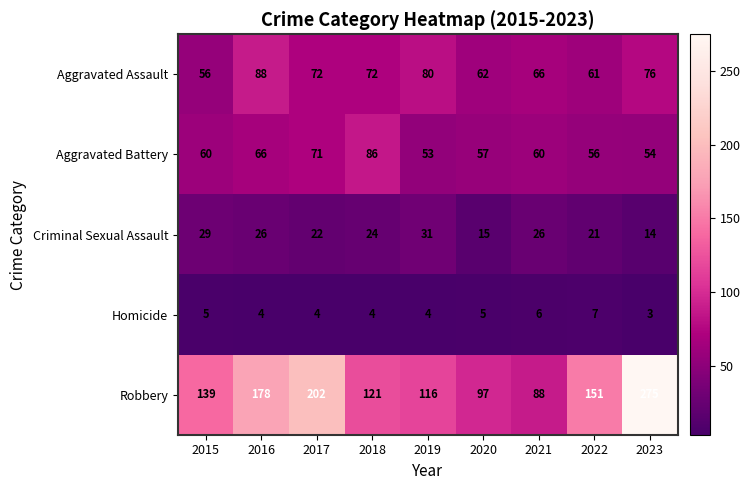

Rank the series by their maximum value, from lowest to highest.

Homicide, Criminal Sexual Assault, Aggravated Battery, Aggravated Assault, Robbery